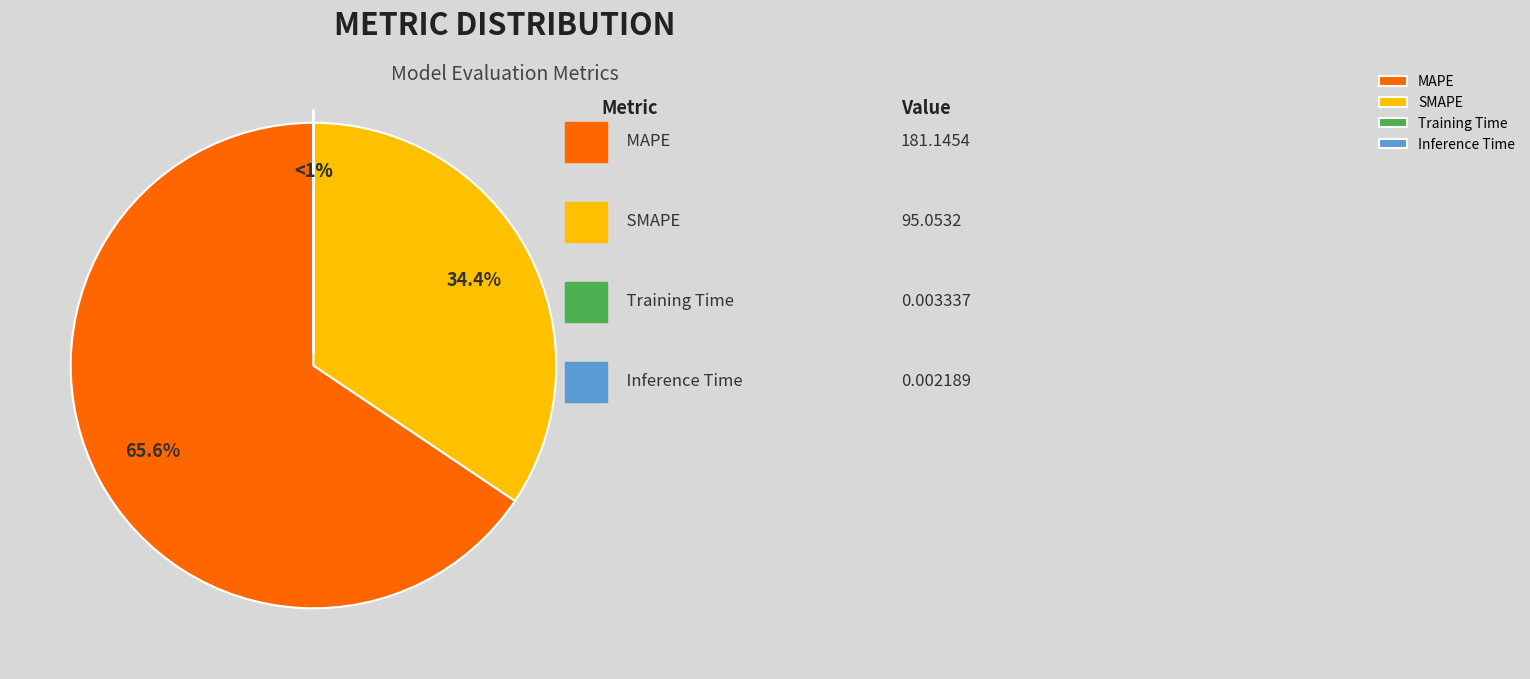

Is it true that MAPE is 66% of the pie?

True